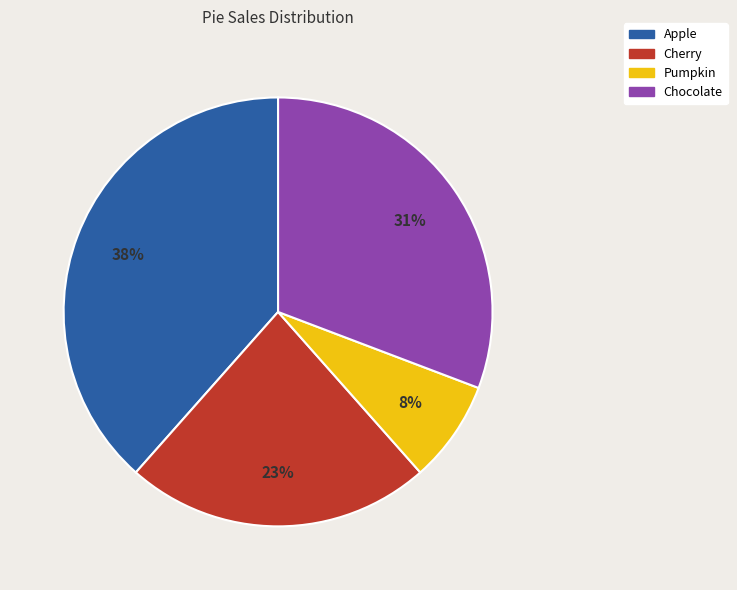

Which has a higher value, Chocolate or Pumpkin?

Chocolate